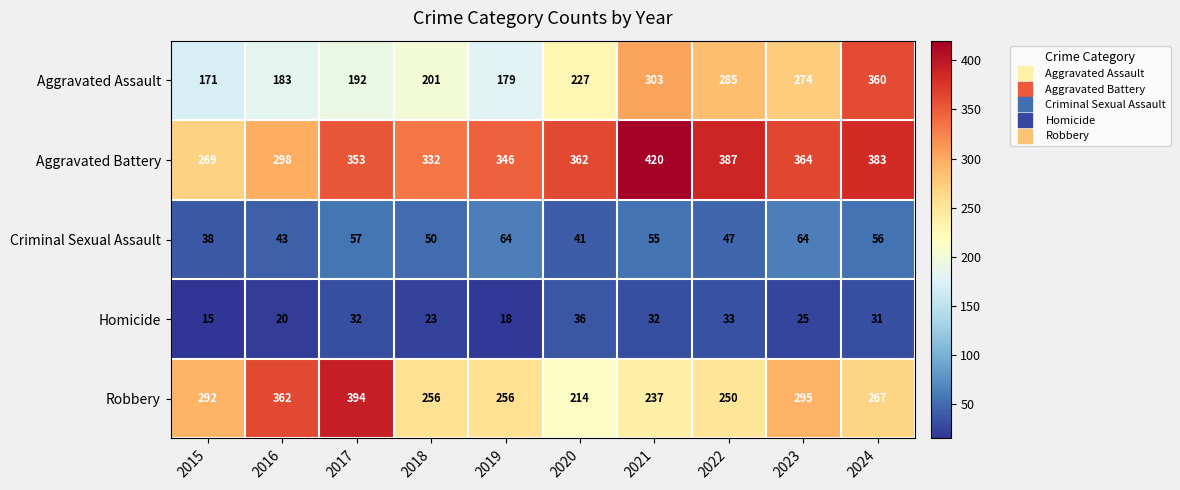

At which category does the chart reach its minimum across all series?

2015